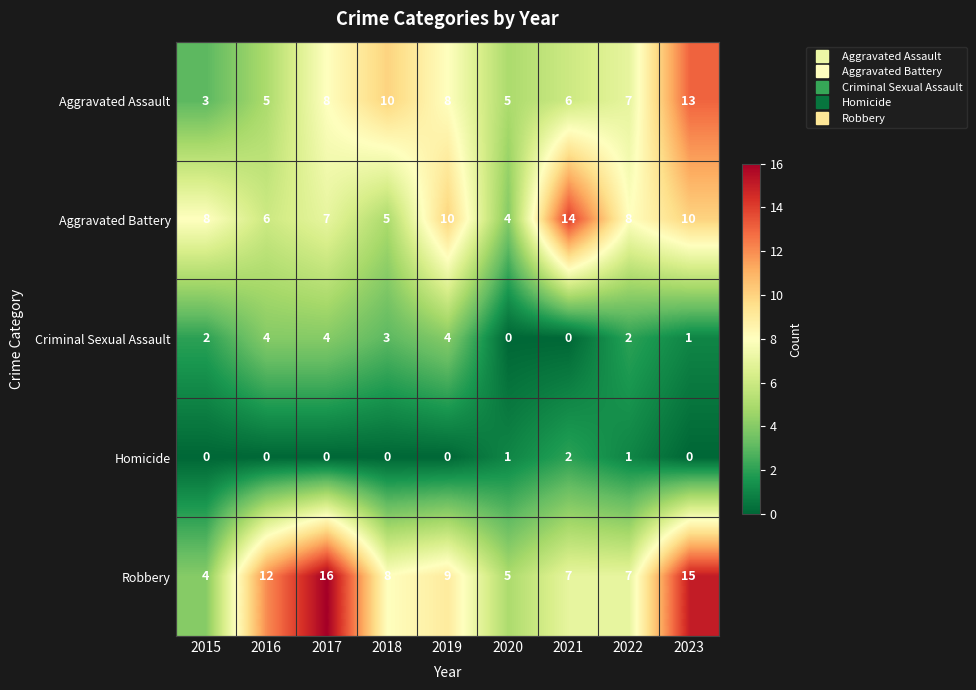

Which category has the highest value across all series?

2017